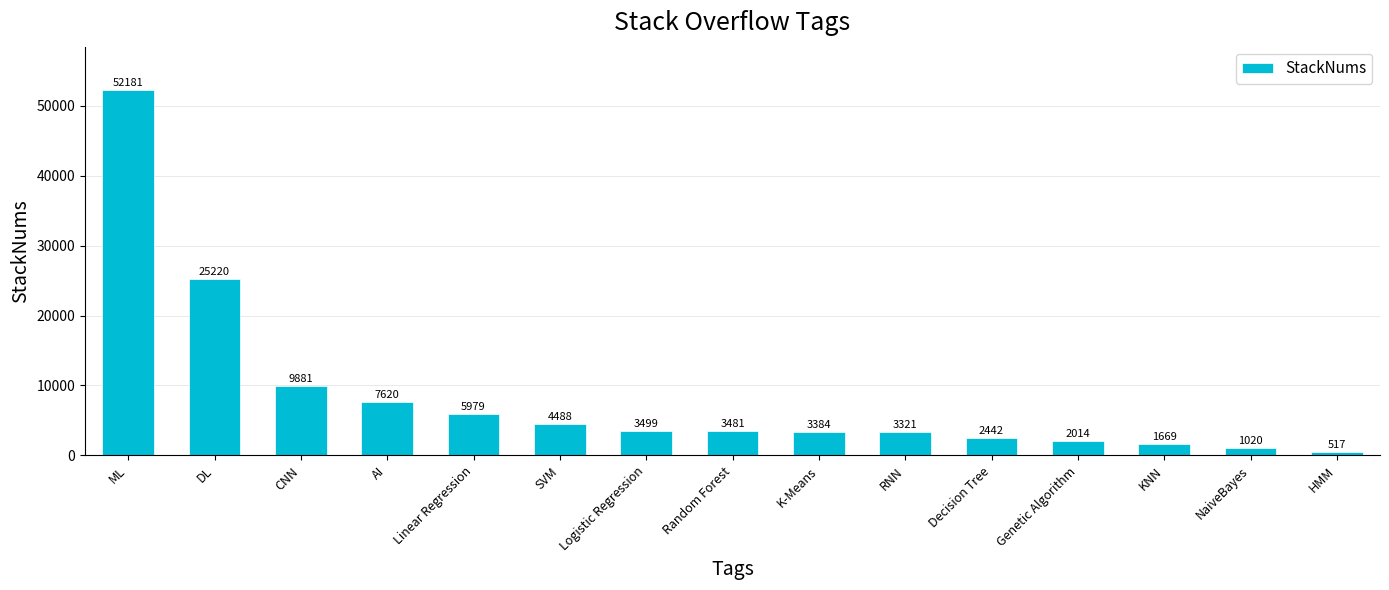

How many bars are there in total?

15